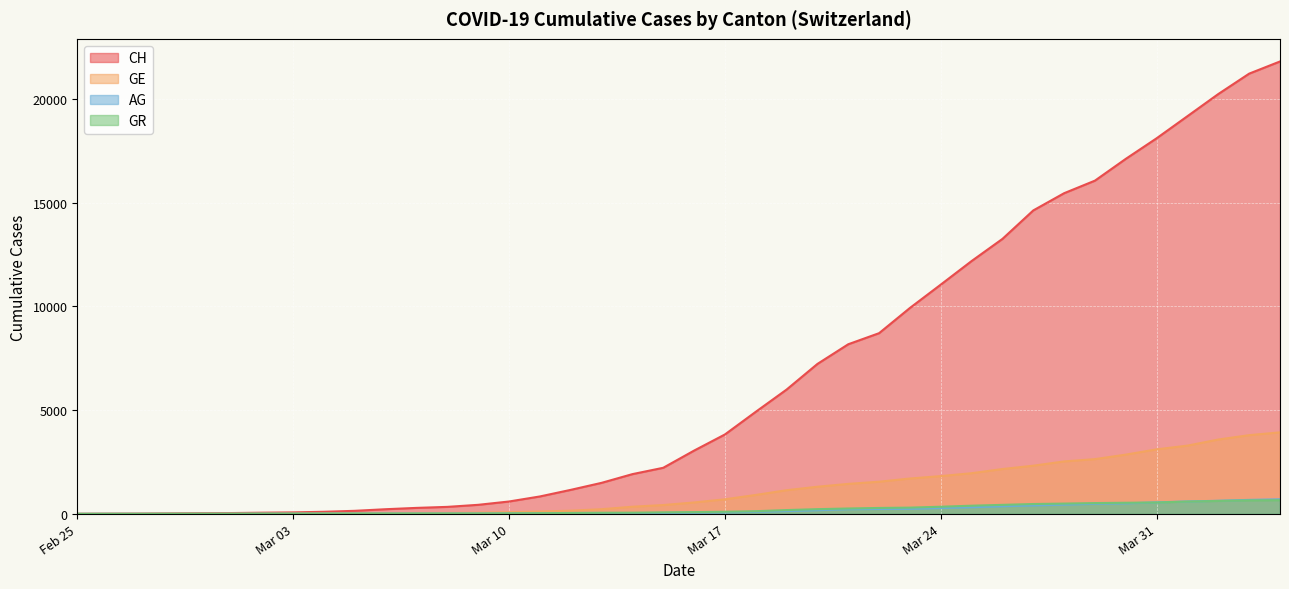

Is it true that GE equals 16 at 2020-03-02?

False